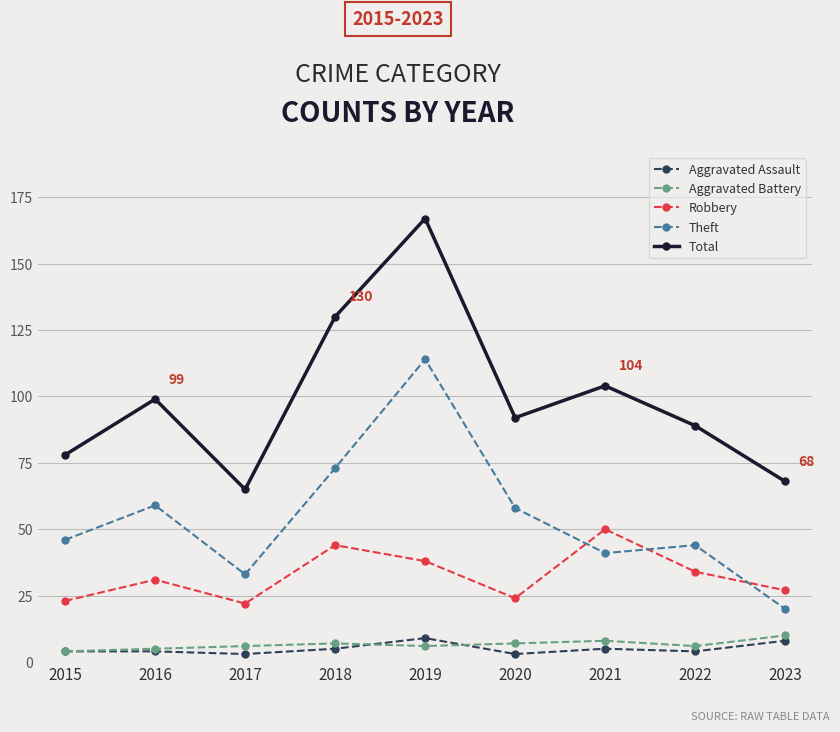

What is the highest value of the Theft series?

114